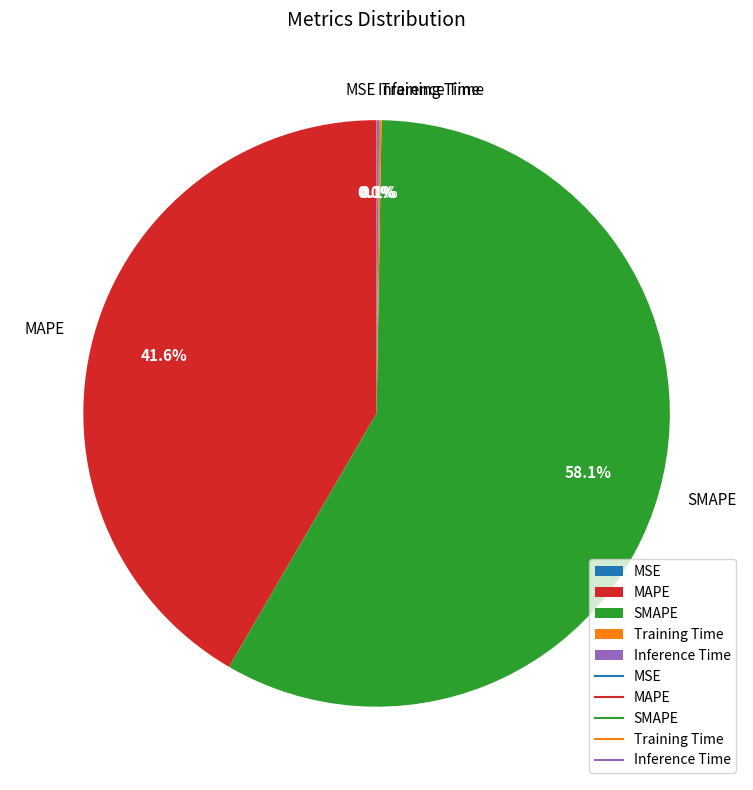

Which category has the biggest portion of the pie?

SMAPE